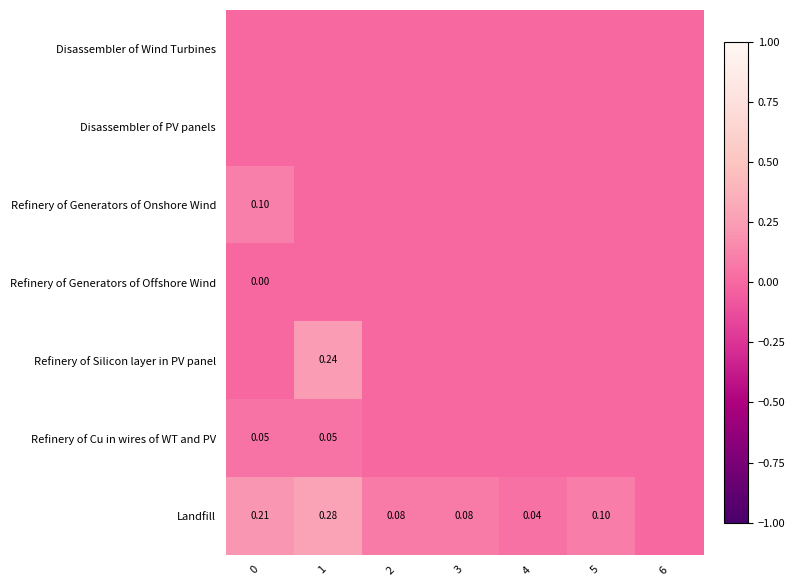

At how many categories does at least one series exceed 0?

6